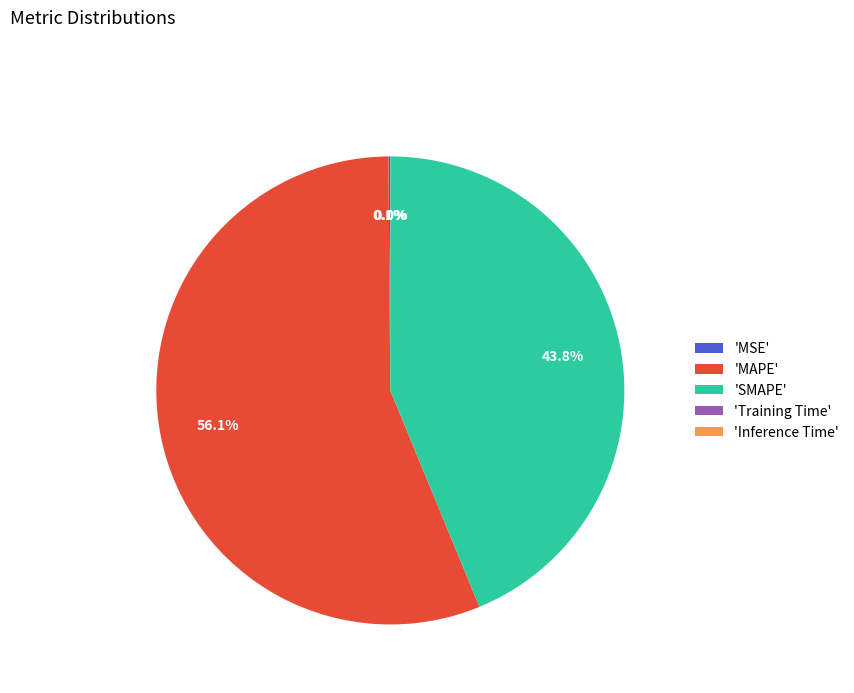

Is there a majority slice in this chart?

Yes